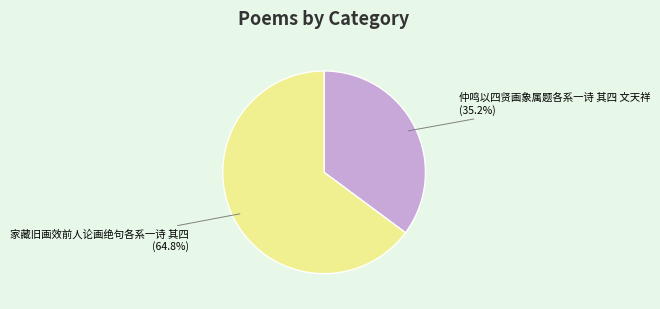

Which category has the biggest portion of the pie?

家藏旧画效前人论画绝句各系一诗 其四